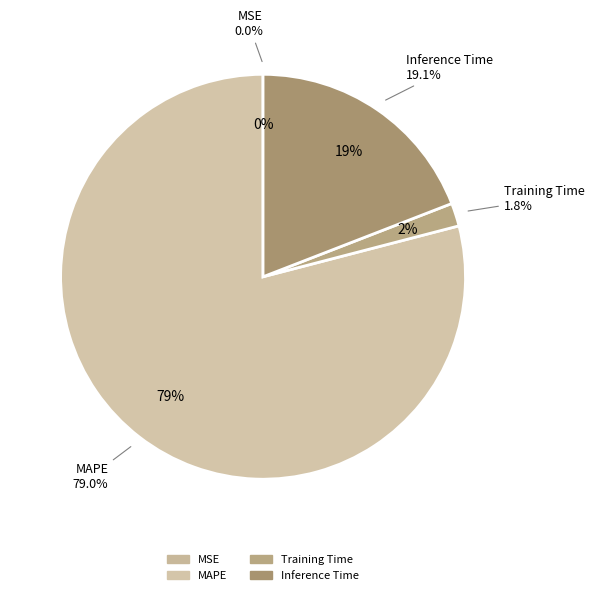

Does Training Time represent more than half of the total?

No